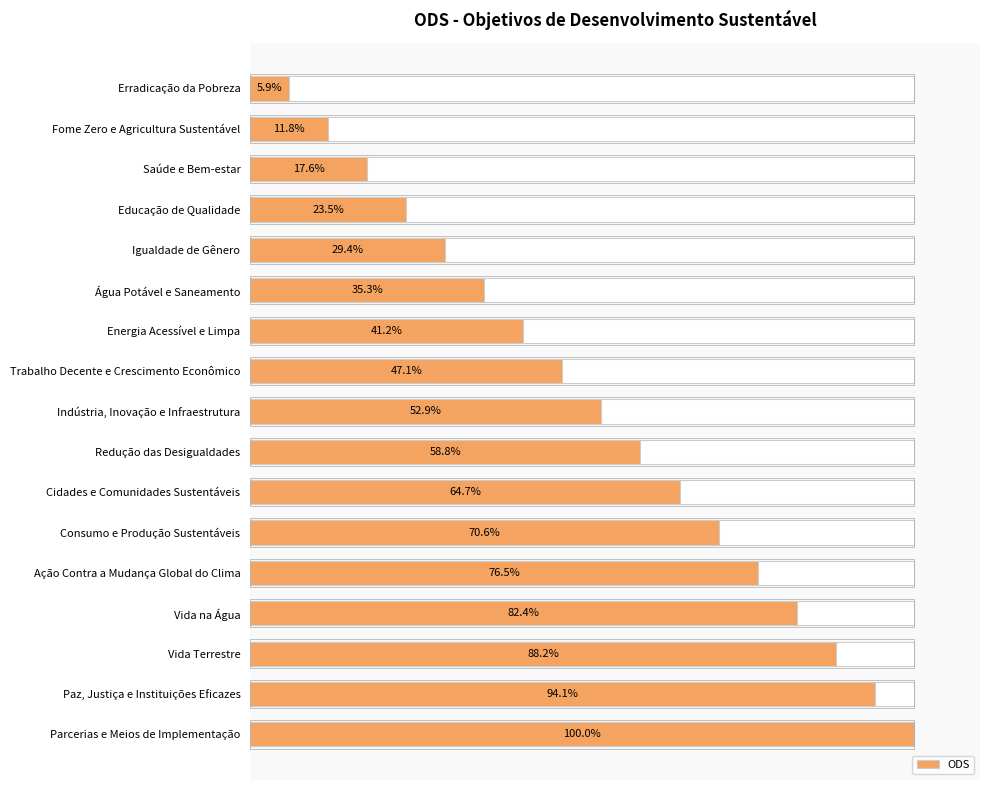

What is the value of the 6th bar from the left?

35.3